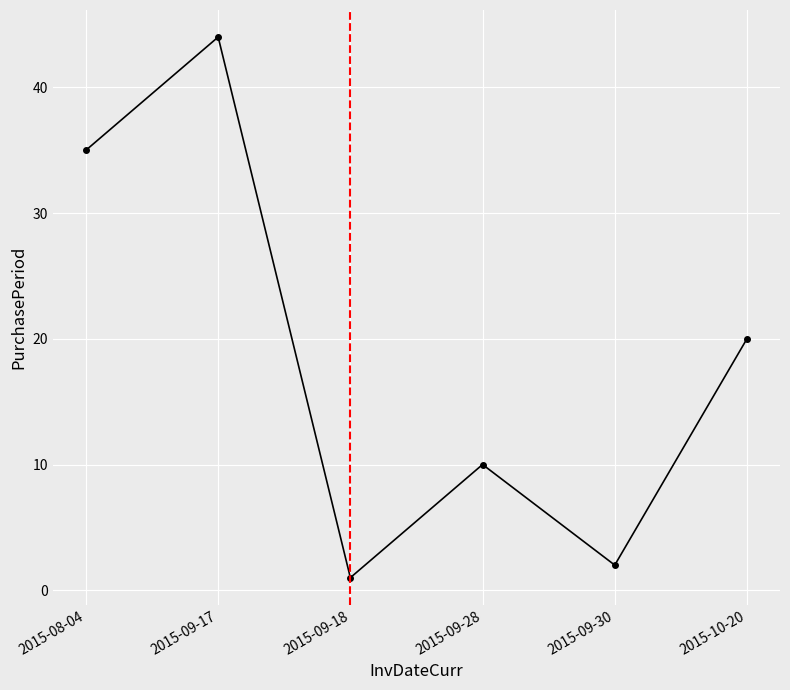

What is the label of the 4th point from the right?

2015-09-18